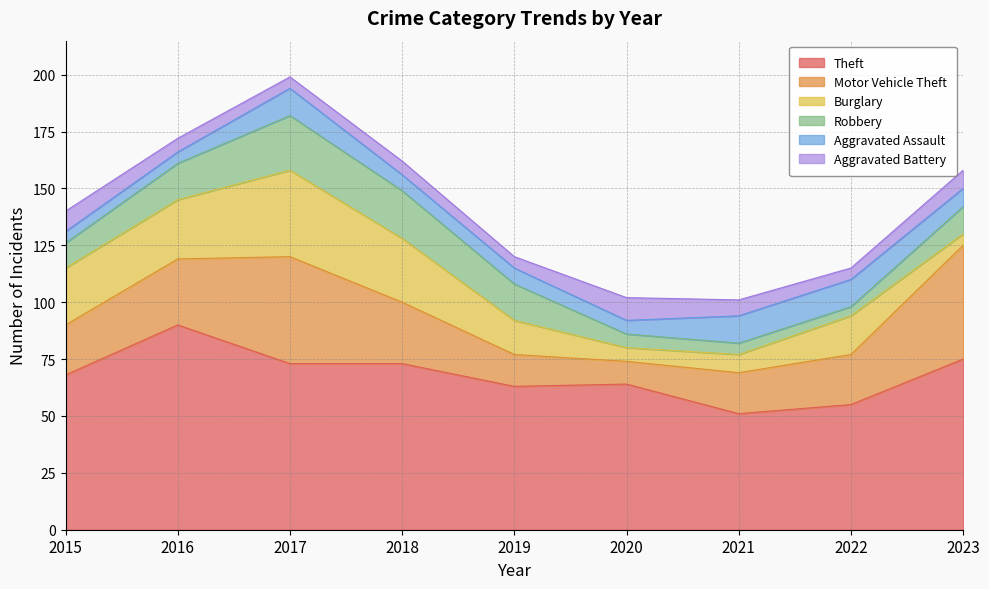

What are all the series names shown in the legend?

Theft, Motor Vehicle Theft, Burglary, Robbery, Aggravated Assault, Aggravated Battery